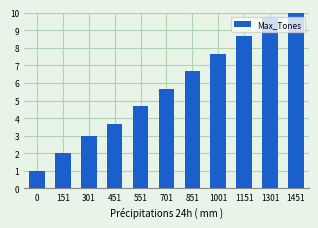

Reading left to right, list all the values displayed in this chart.

1.0	2.0	3.0	3.7	4.7	5.7	6.7	7.7	8.7	9.7	10.0